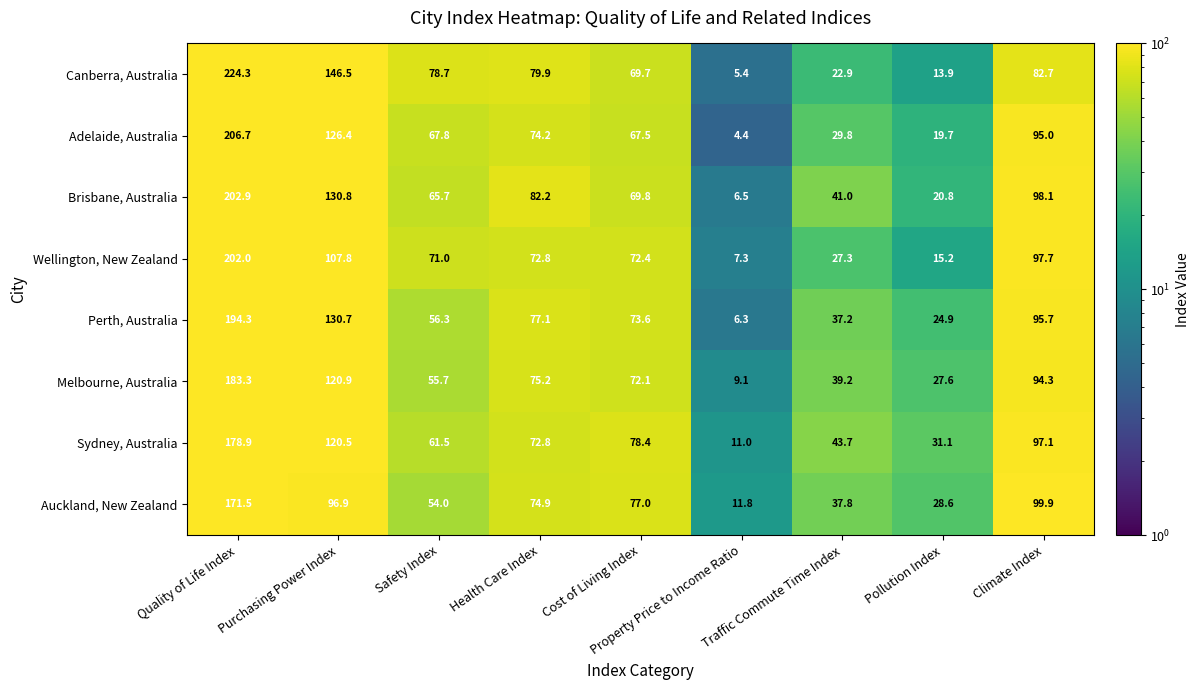

What is the difference between the second highest and second lowest values in the Adelaide, Australia series?

106.7